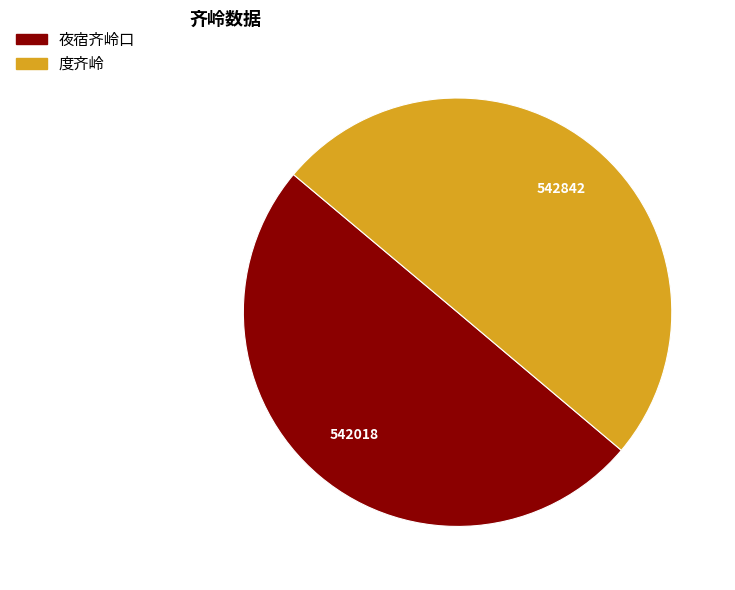

Is it true that 夜宿齐岭口 is 38% of the pie?

False